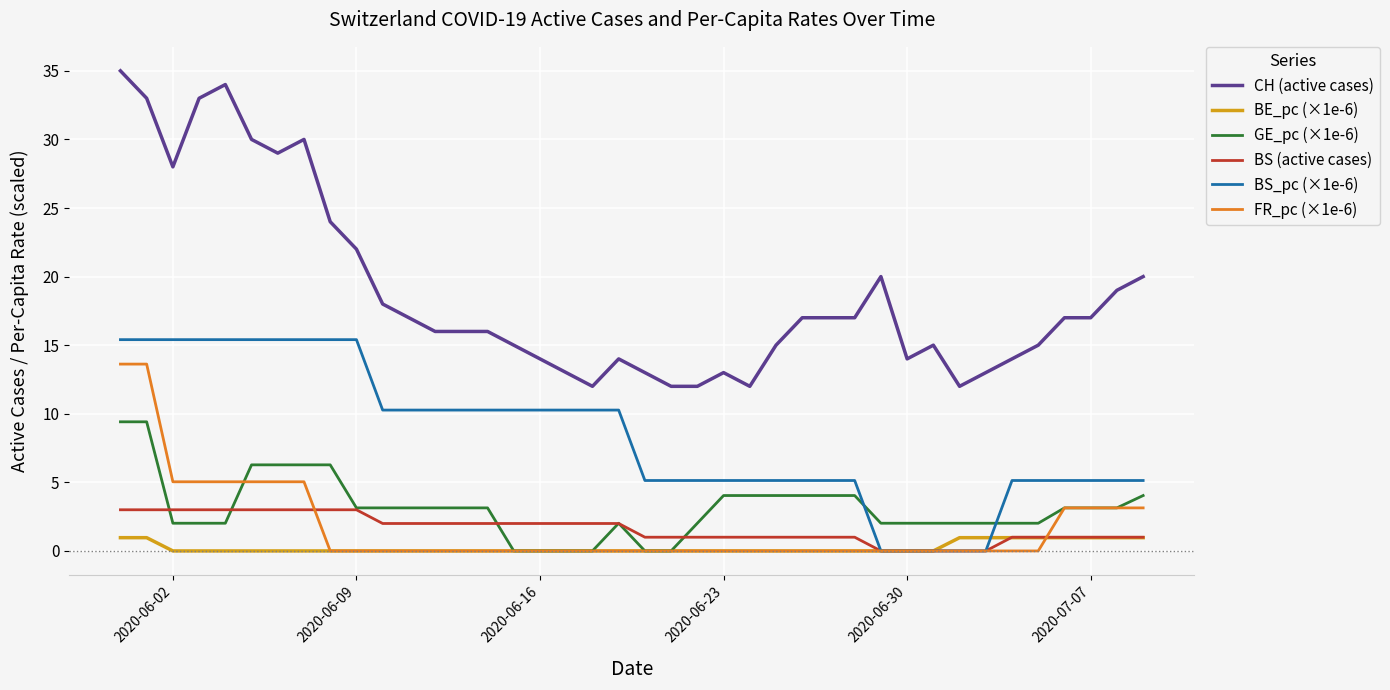

After their last crossing, which series has the higher values: GE_pc (×1e-6) or BS_pc (×1e-6)?

BS_pc (×1e-6)